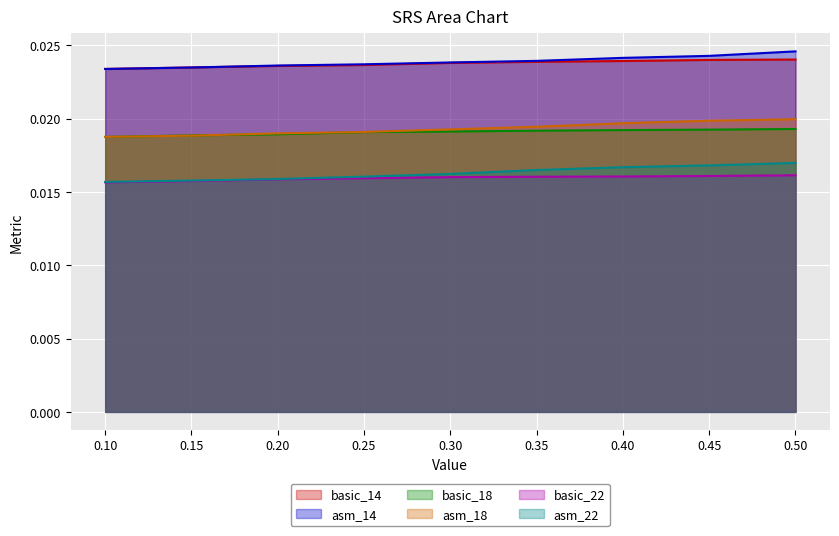

True or false: basic_14 and basic_18 intersect in this chart.

False